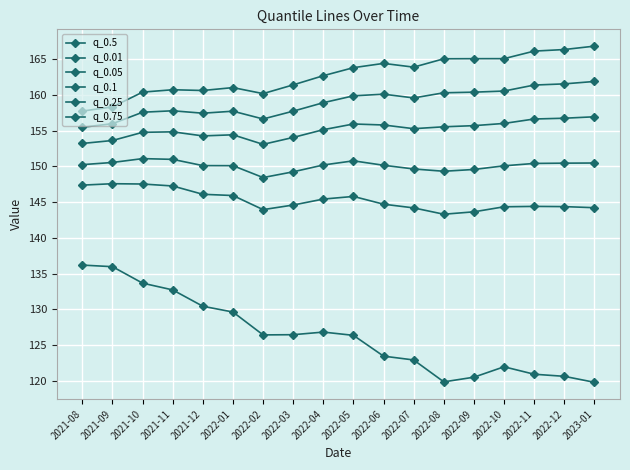

Reading left to right, list all the values displayed in this chart.

q_0.5: 2021-08=155.5	2021-09=156.0	2021-10=157.6	2021-11=157.8	2021-12=157.5	2022-01=157.7	2022-02=156.6	2022-03=157.7	2022-04=158.9	2022-05=159.9	2022-06=160.1	2022-07=159.6	2022-08=160.3	2022-09=160.4	2022-10=160.6	2022-11=161.4	2022-12=161.6	2023-01=161.9
q_0.01: 2021-08=136.2	2021-09=136.0	2021-10=133.7	2021-11=132.7	2021-12=130.4	2022-01=129.6	2022-02=126.4	2022-03=126.4	2022-04=126.8	2022-05=126.4	2022-06=123.4	2022-07=122.9	2022-08=119.8	2022-09=120.5	2022-10=122.0	2022-11=120.9	2022-12=120.6	2023-01=119.8
q_0.05: 2021-08=147.4	2021-09=147.6	2021-10=147.5	2021-11=147.3	2021-12=146.1	2022-01=145.9	2022-02=144.0	2022-03=144.6	2022-04=145.4	2022-05=145.8	2022-06=144.7	2022-07=144.2	2022-08=143.3	2022-09=143.7	2022-10=144.4	2022-11=144.4	2022-12=144.4	2023-01=144.2
q_0.1: 2021-08=150.3	2021-09=150.6	2021-10=151.1	2021-11=151.0	2021-12=150.1	2022-01=150.1	2022-02=148.4	2022-03=149.3	2022-04=150.2	2022-05=150.8	2022-06=150.2	2022-07=149.7	2022-08=149.3	2022-09=149.6	2022-10=150.1	2022-11=150.4	2022-12=150.5	2023-01=150.5
q_0.25: 2021-08=153.2	2021-09=153.6	2021-10=154.8	2021-11=154.8	2021-12=154.3	2022-01=154.4	2022-02=153.1	2022-03=154.1	2022-04=155.1	2022-05=155.9	2022-06=155.8	2022-07=155.3	2022-08=155.6	2022-09=155.7	2022-10=156.0	2022-11=156.6	2022-12=156.8	2023-01=157.0
q_0.75: 2021-08=157.8	2021-09=158.3	2021-10=160.4	2021-11=160.7	2021-12=160.6	2022-01=161.0	2022-02=160.2	2022-03=161.4	2022-04=162.7	2022-05=163.8	2022-06=164.4	2022-07=163.9	2022-08=165.1	2022-09=165.1	2022-10=165.1	2022-11=166.2	2022-12=166.4	2023-01=166.8